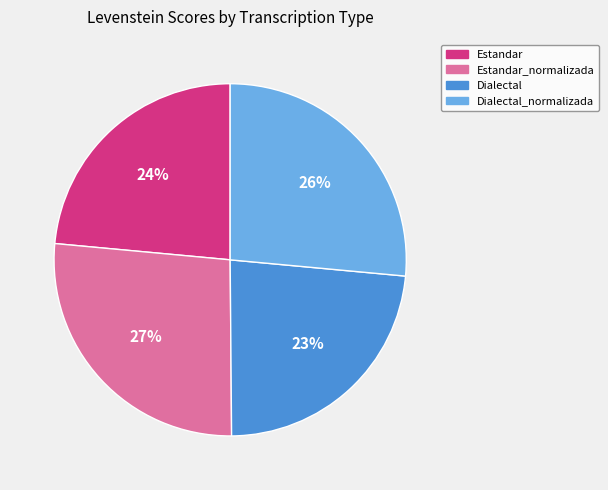

What percentage is the Estandar slice, to the nearest percent?

24%